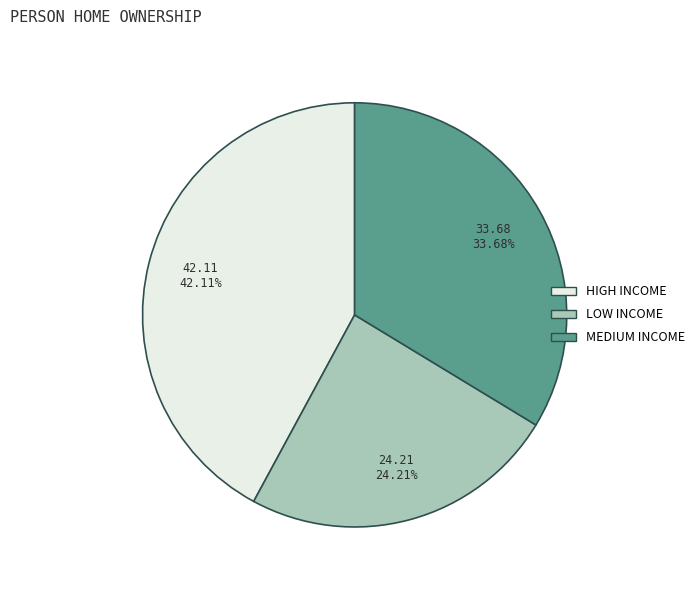

Does any single category account for the majority?

No